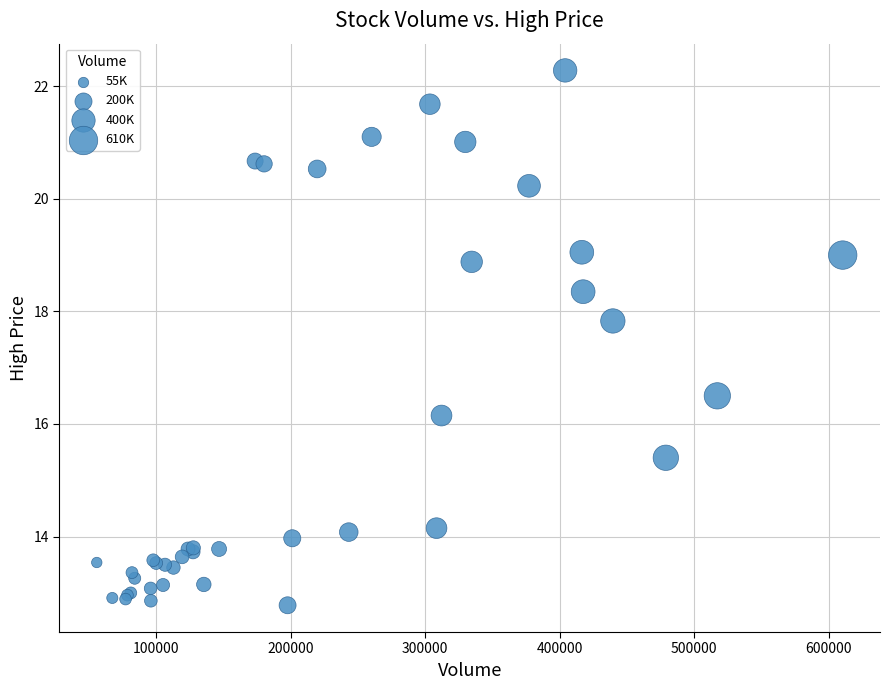

What Y value in the scatter plot is closest to 17?

16.5